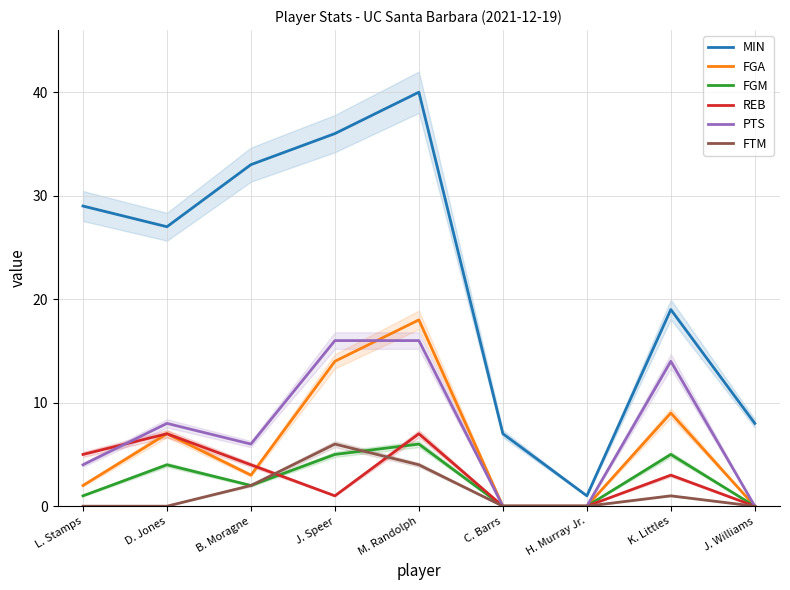

Where do FTM and FGM first cross each other?

J. Speer and M. Randolph